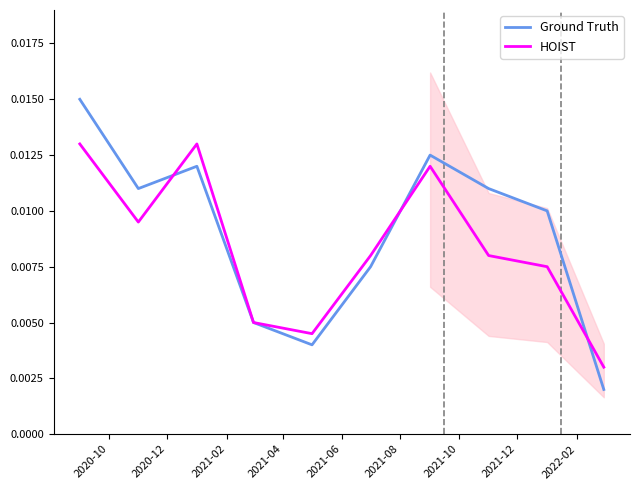

The value of Ground Truth at 2020-10 is 0.0. True or false?

True